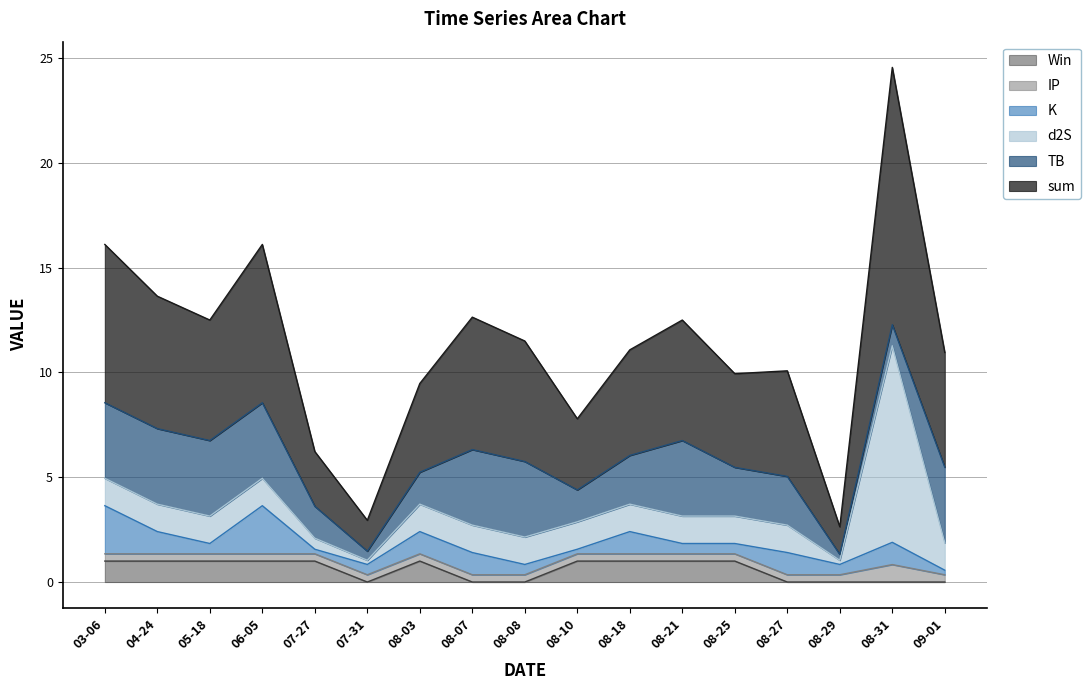

True or false: K has more than 1 points higher than both neighbors.

True